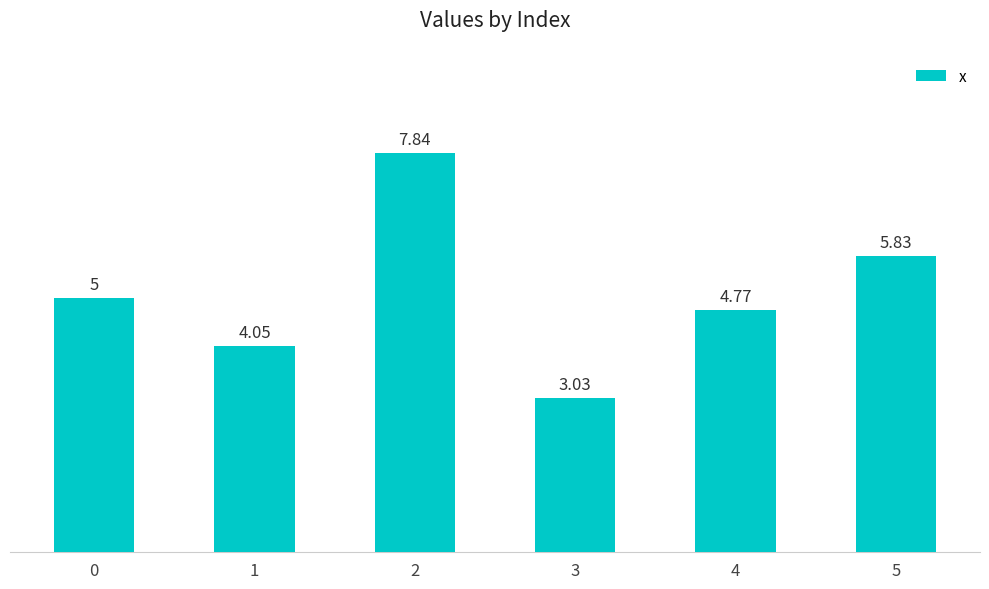

What is the change in value from 4 to 5?

+1.1